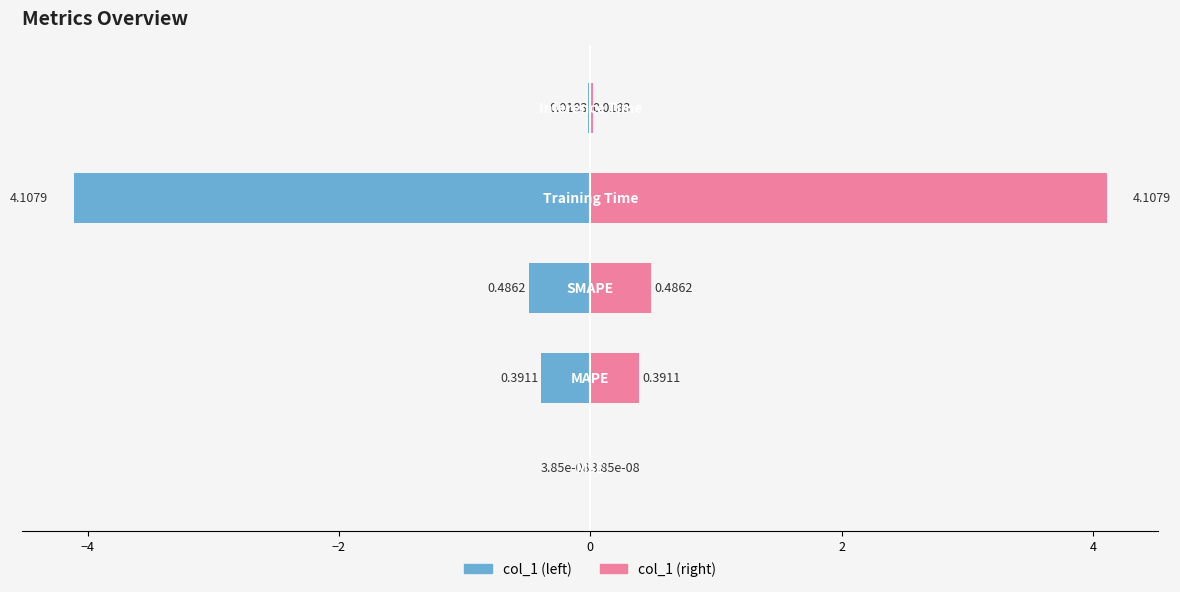

How many bars are there in total?

10